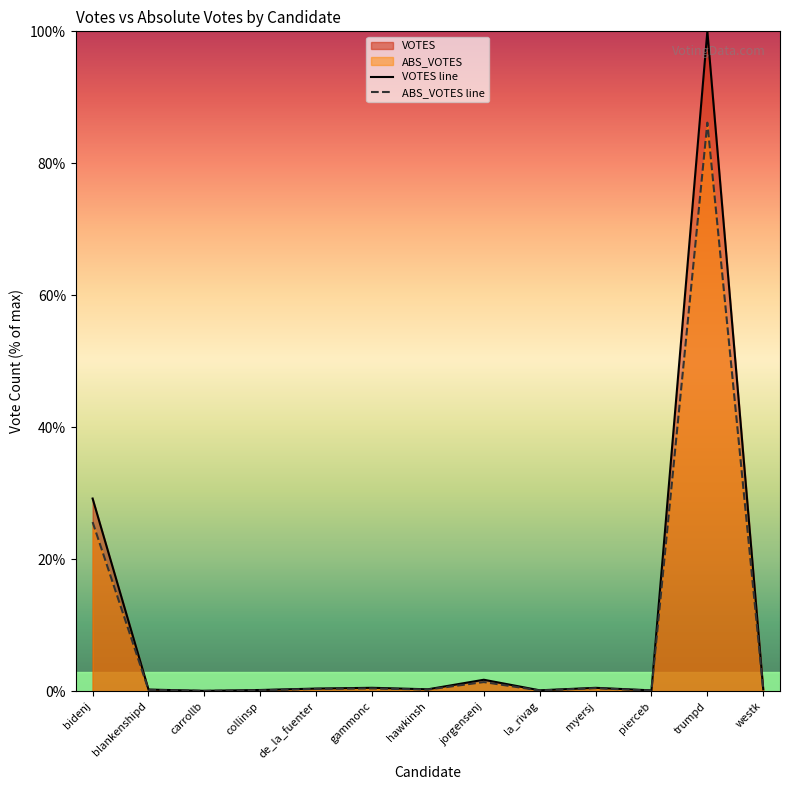

At which category does the chart reach its peak across all series?

trumpd